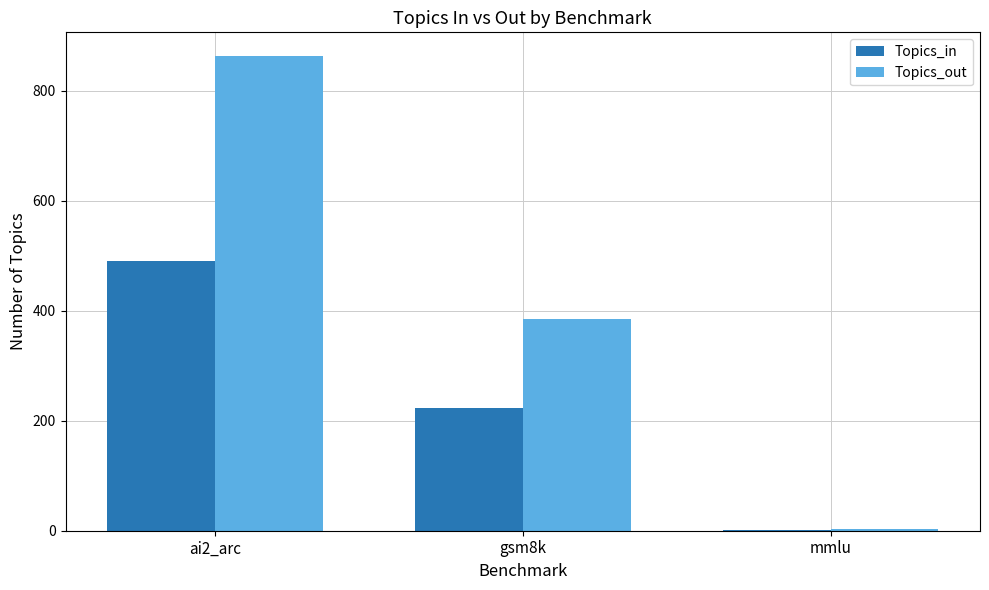

The Topics_in series shows 491 at ai2_arc. True or false?

True